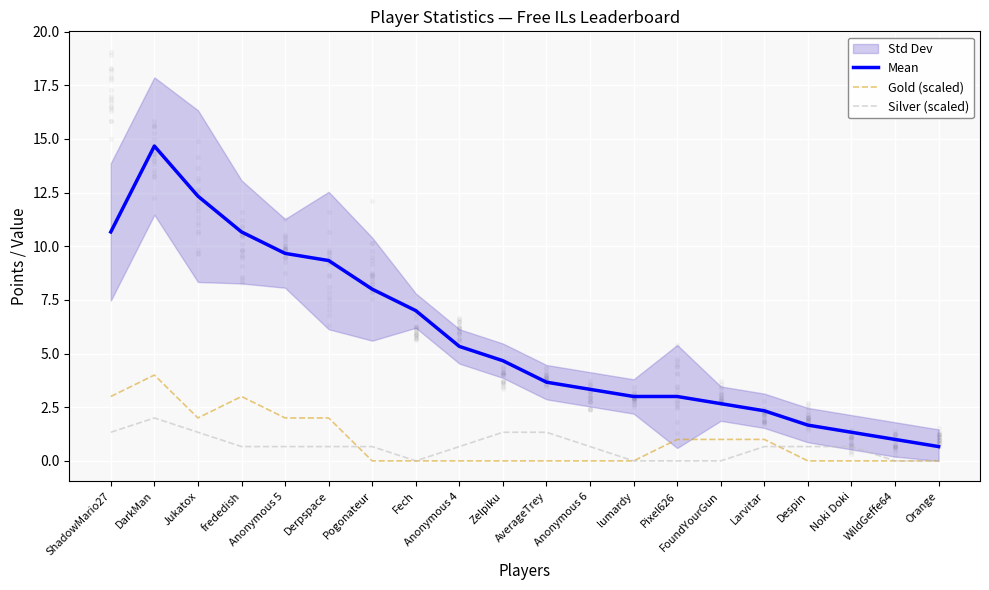

Which series has the largest total across all categories?

Mean